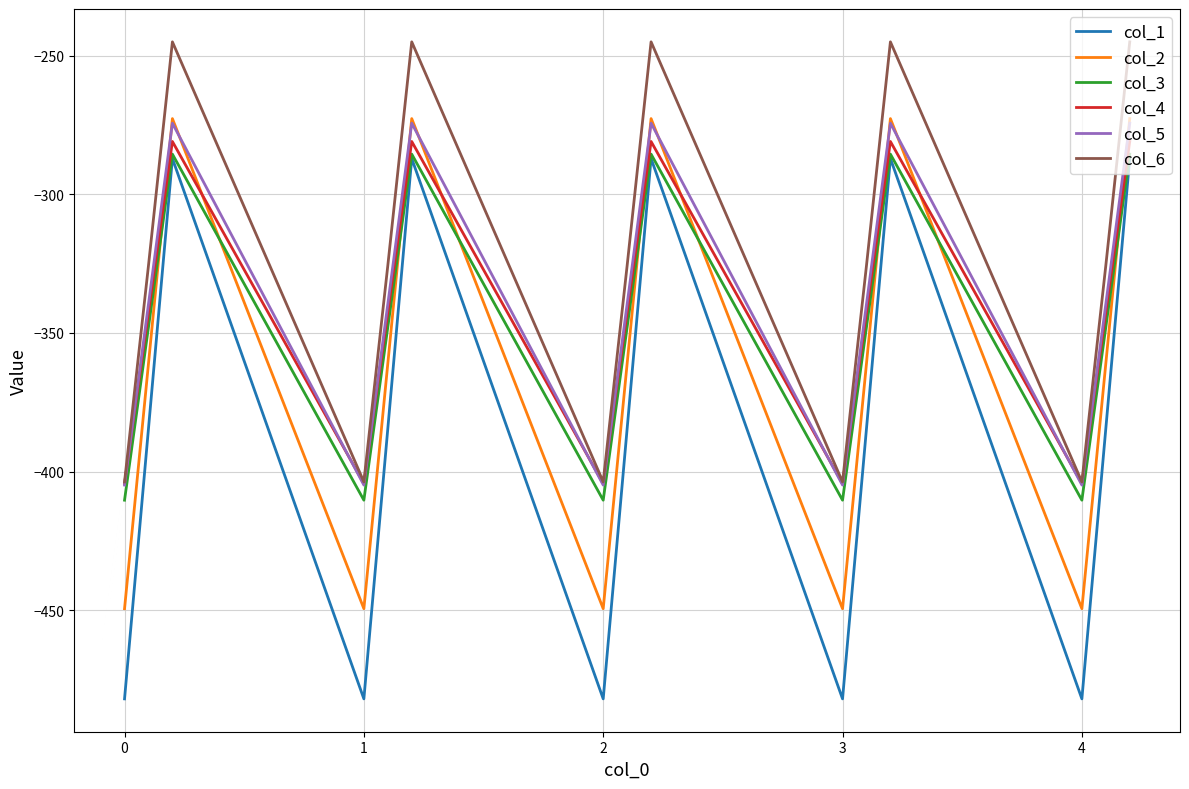

Does the chart have visible grid lines?

Yes